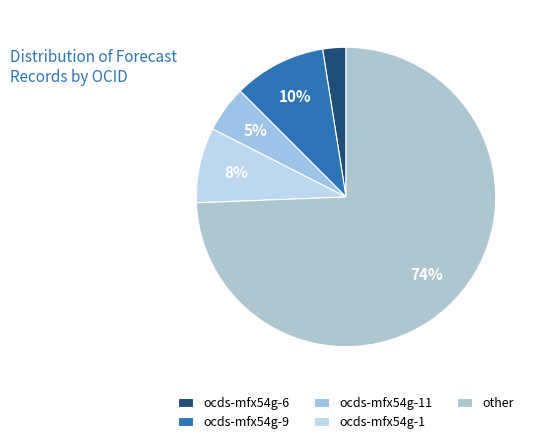

To the nearest percent, what is the difference between the ocds-mfx54g-9 and ocds-mfx54g-1 slice percentages?

2%